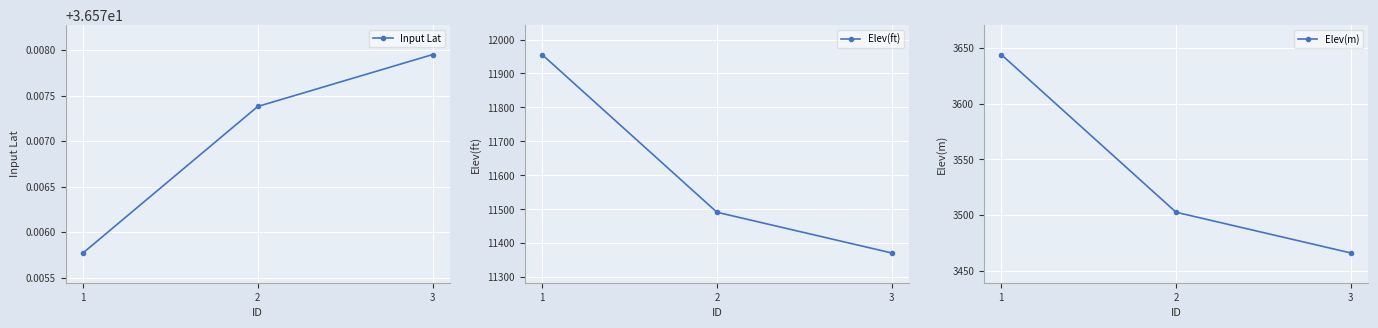

The Input Lat series shows 19.3 at 3. True or false?

False